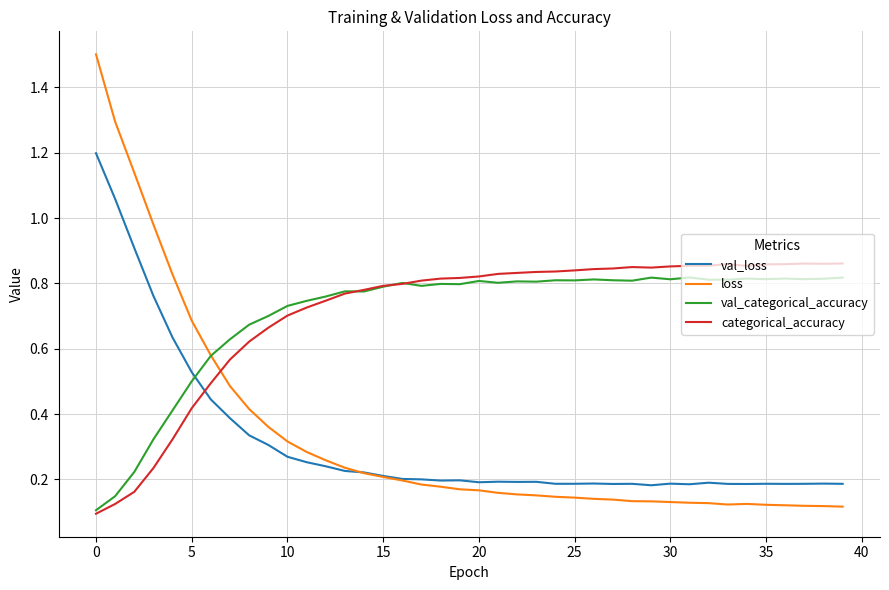

Which series ends up on top after the final intersection of loss and categorical_accuracy?

categorical_accuracy